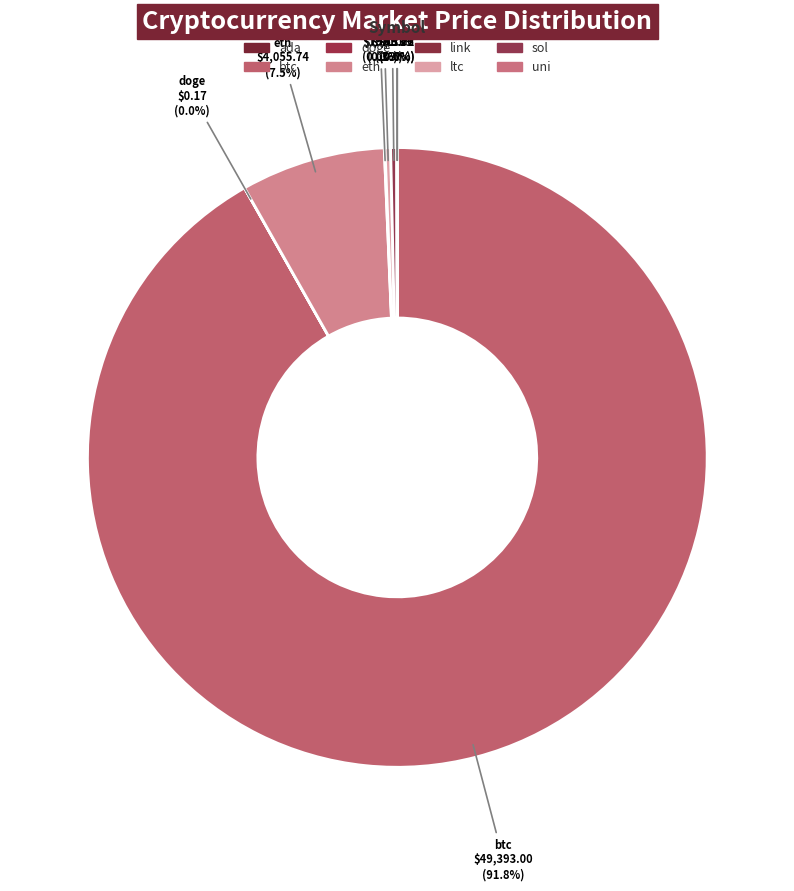

The doge slice represents 1% of the pie. True or false?

False